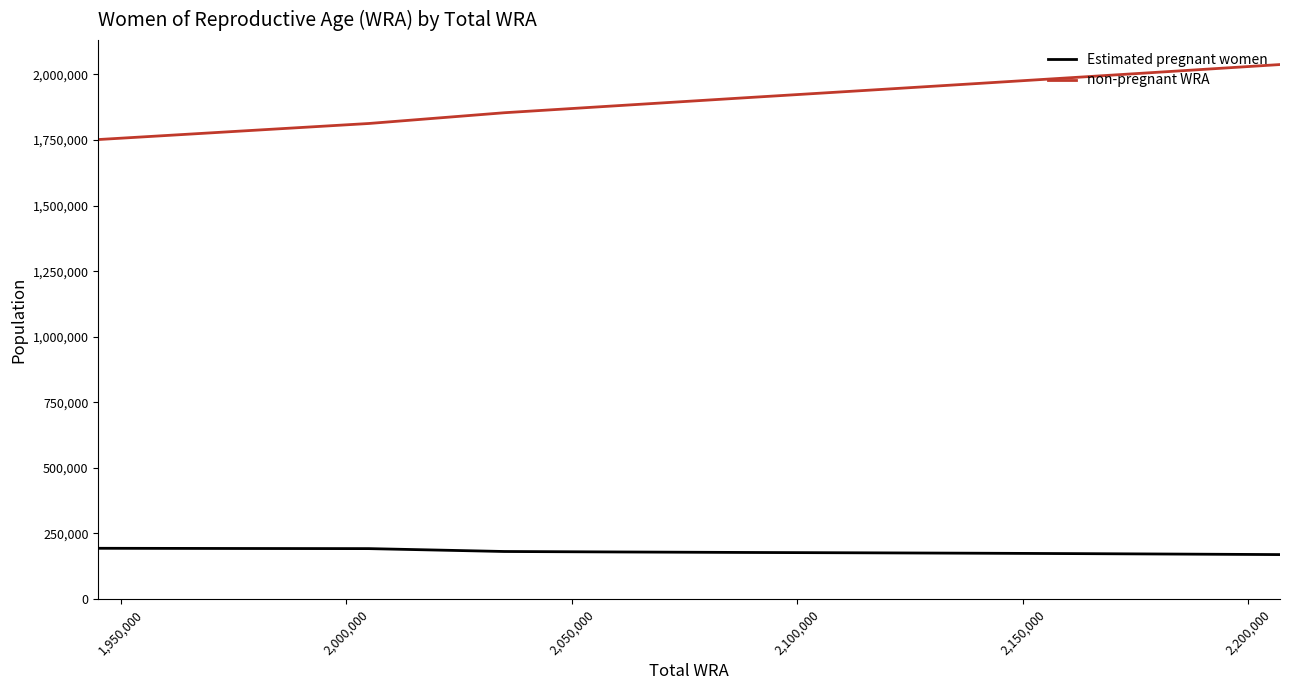

True or false: non-pregnant WRA and Estimated pregnant women intersect in this chart.

False